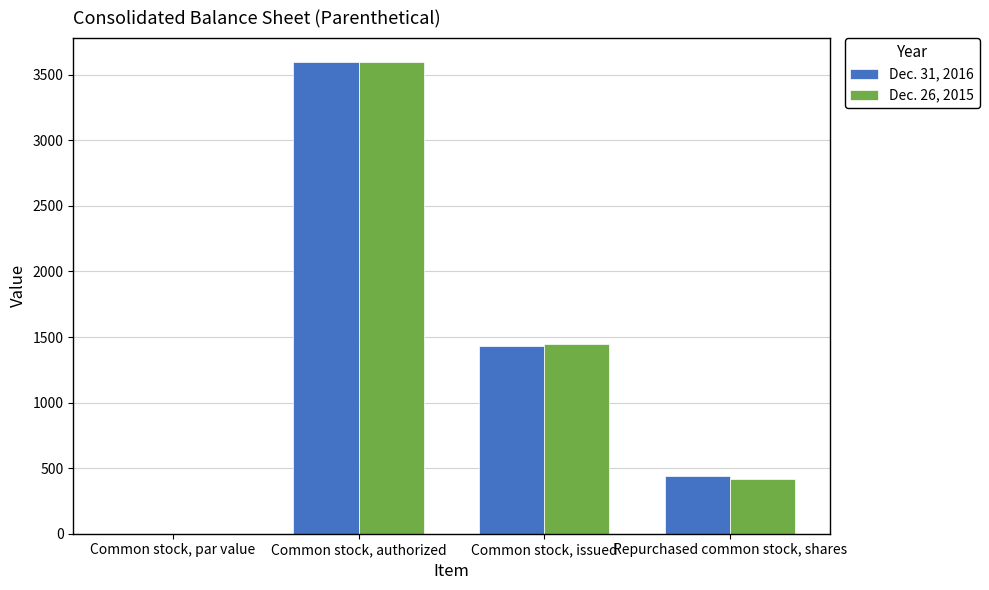

Where is Dec. 26, 2015 nearest to the value 1800?

Common stock, issued